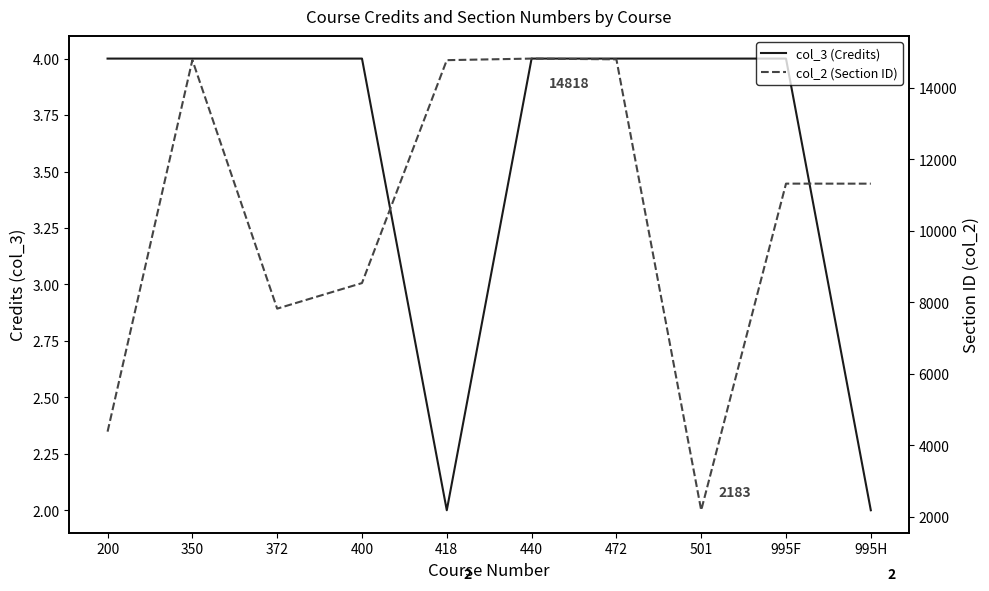

What is the highest value of the col_3 (Credits) series?

4